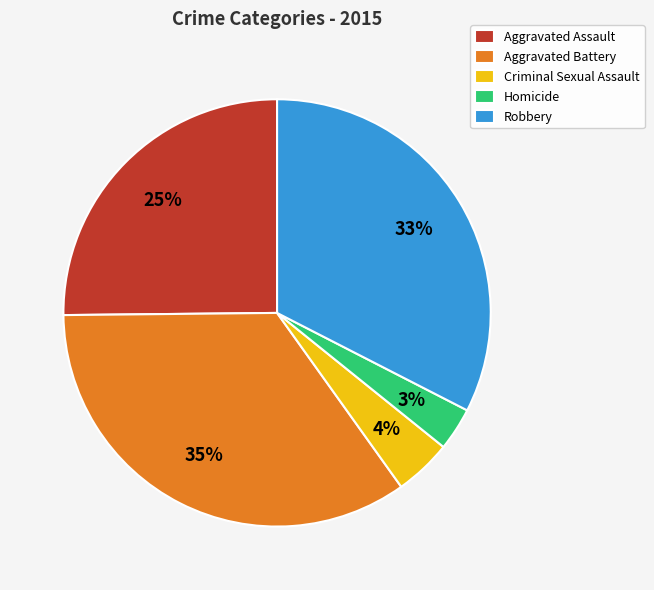

To the nearest percent, what portion does Criminal Sexual Assault represent?

4%